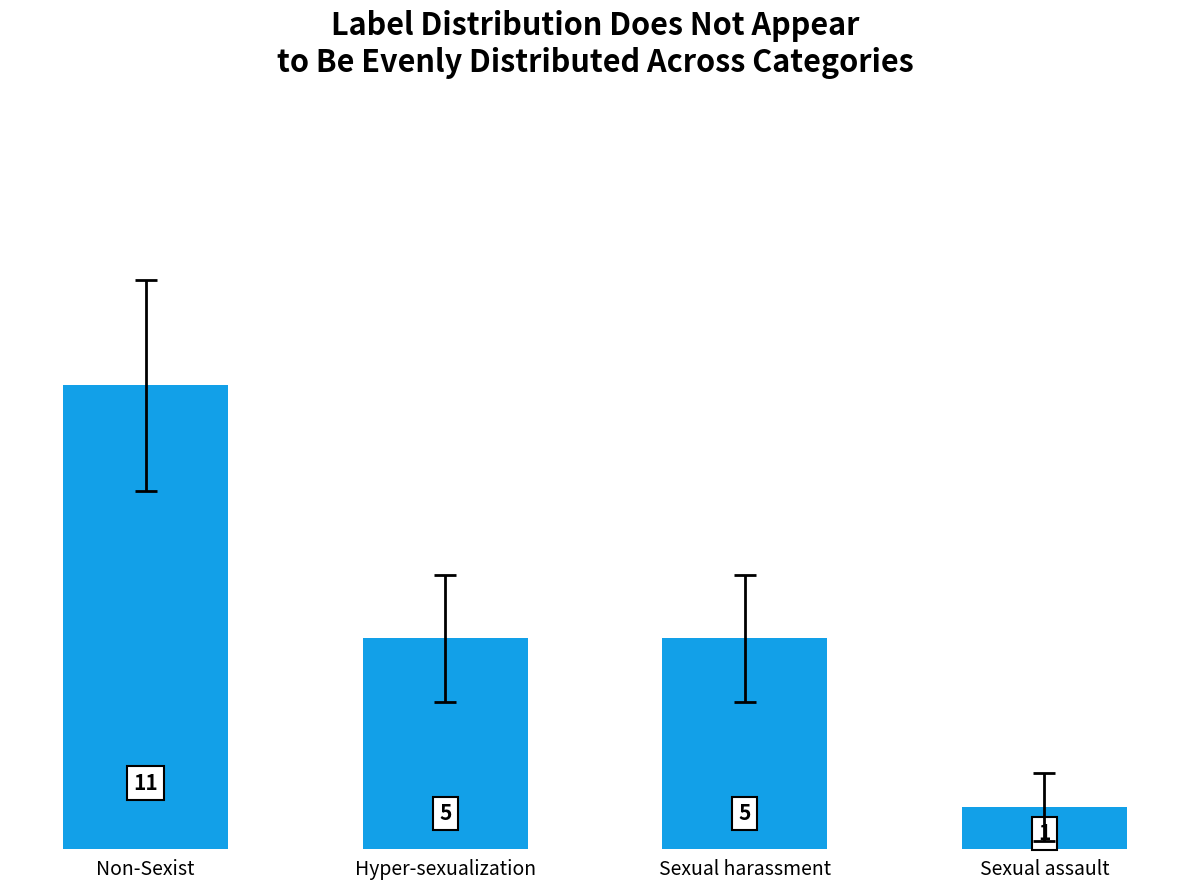

What is the approximate value at Hyper-sexualization?

5